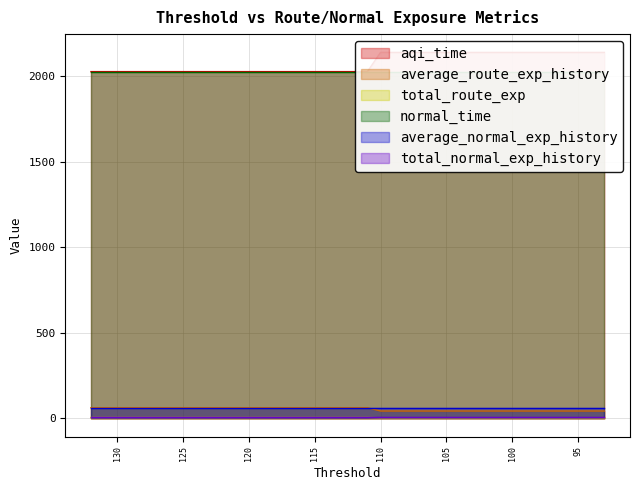

At which label is total_route_exp closest to 4?

110